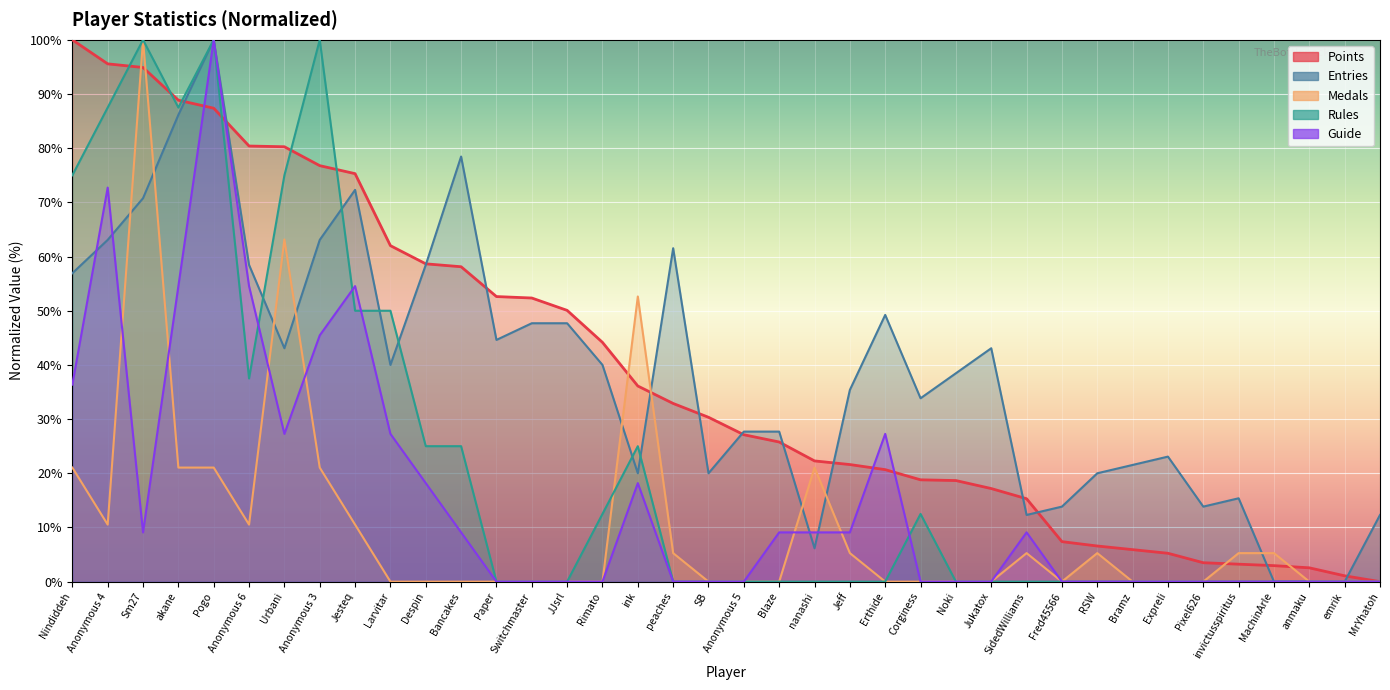

What value does the Guide series have at Anonymous 3?

45.5